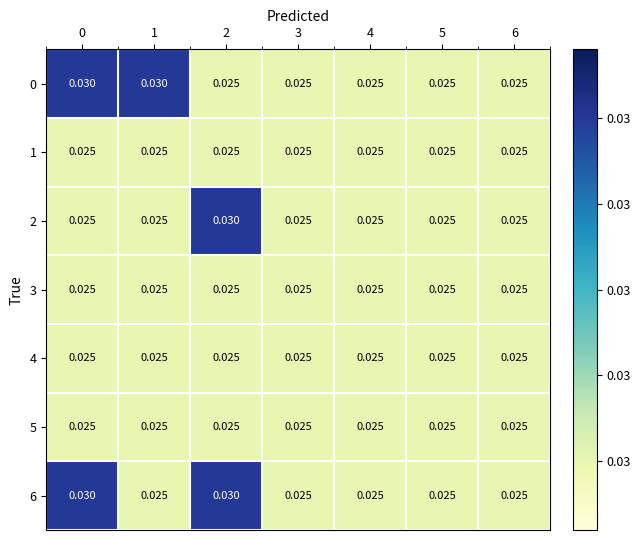

Is the value of 3 at 5 greater than the value of 0 at 1?

No